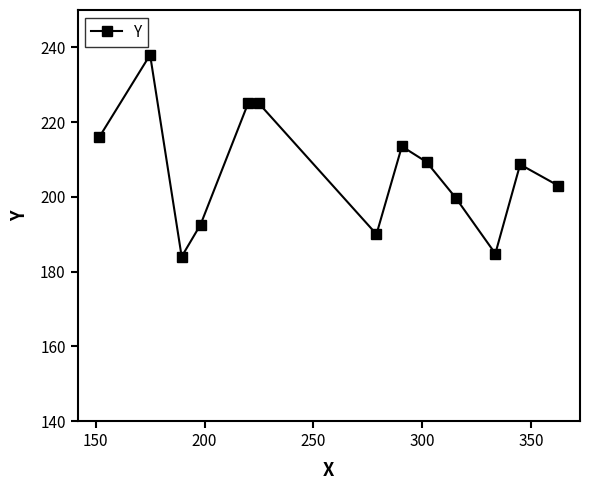

What is the average value?

206.9